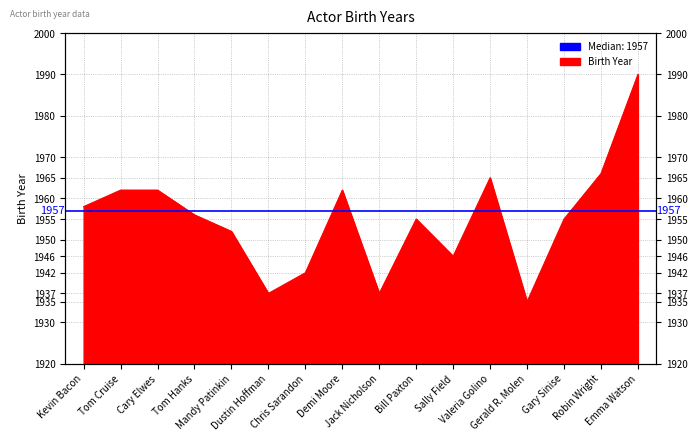

What is the smallest value displayed?

1935